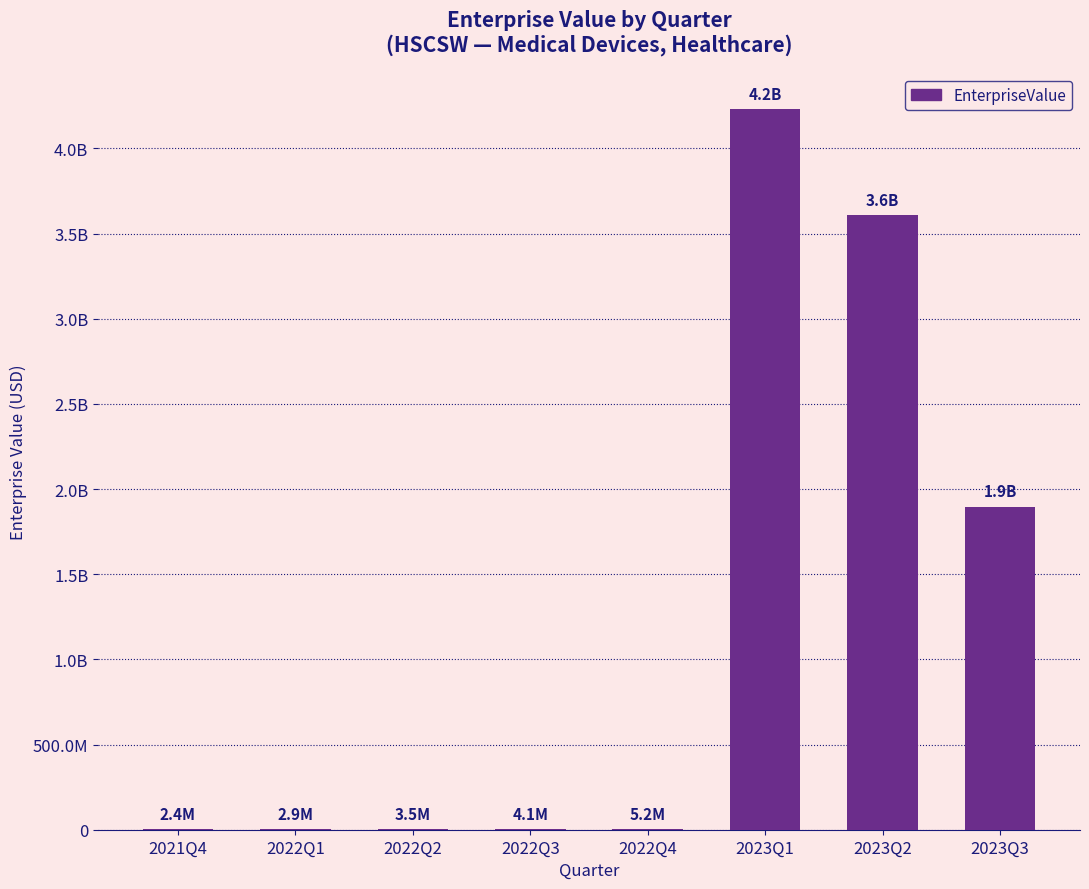

True or false: the data shows 5244515.0 at 2022Q4.

True